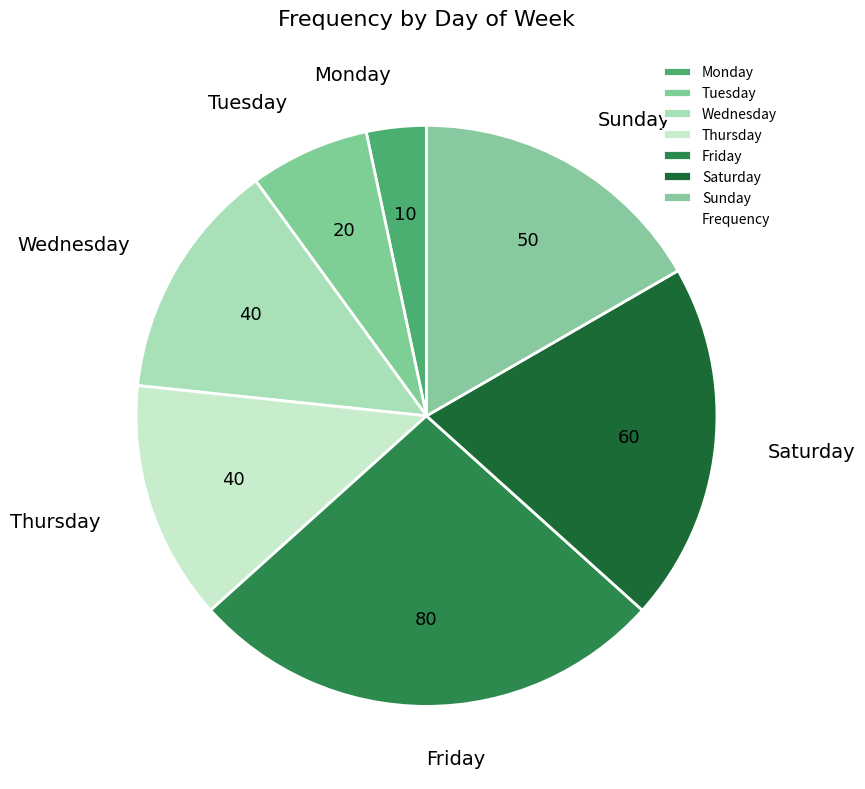

Which has a higher value, Wednesday or Monday?

Wednesday